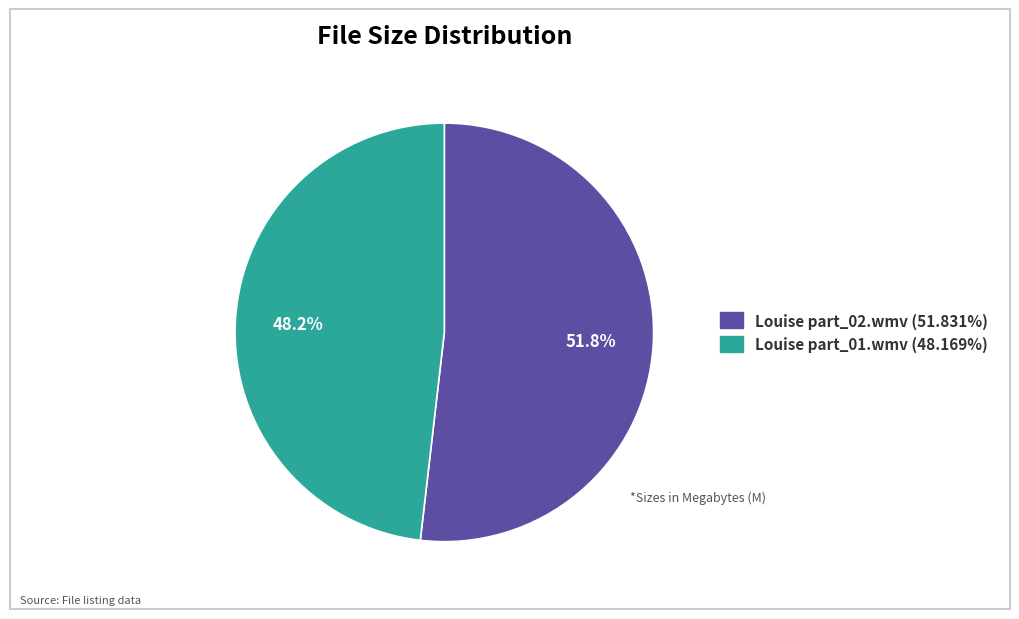

Does Louise part_01.wmv account for over 50% of the chart?

No